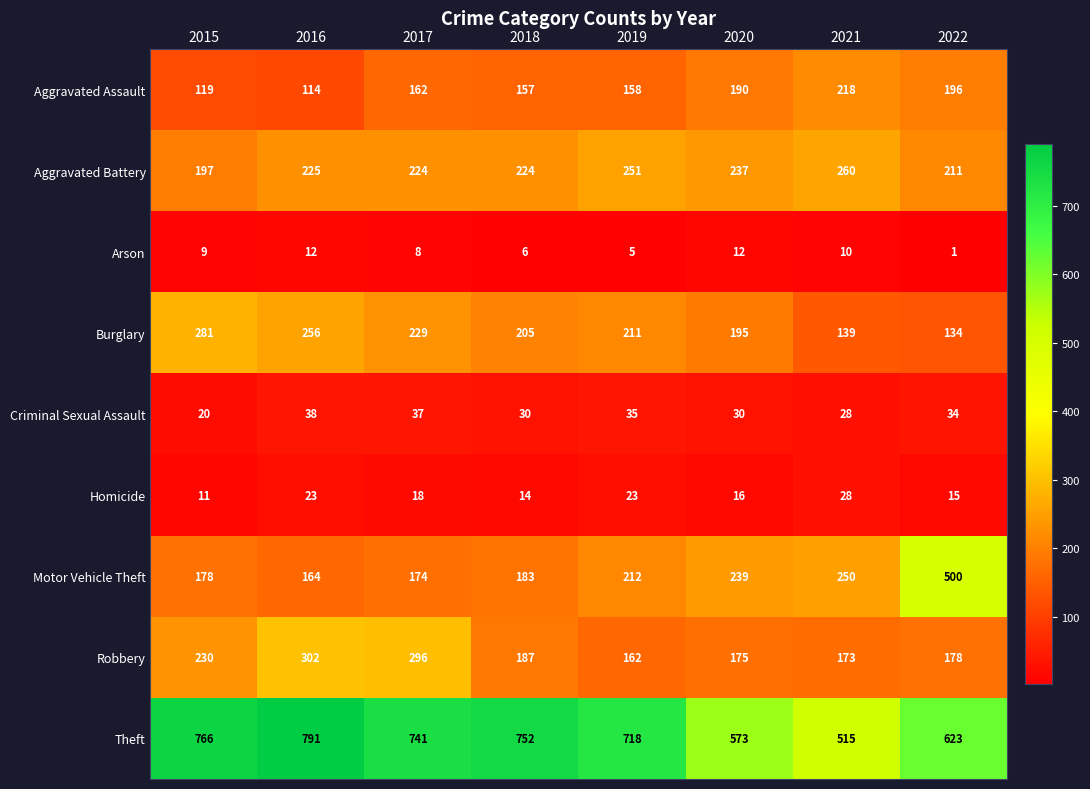

What is the maximum value shown in the chart?

791